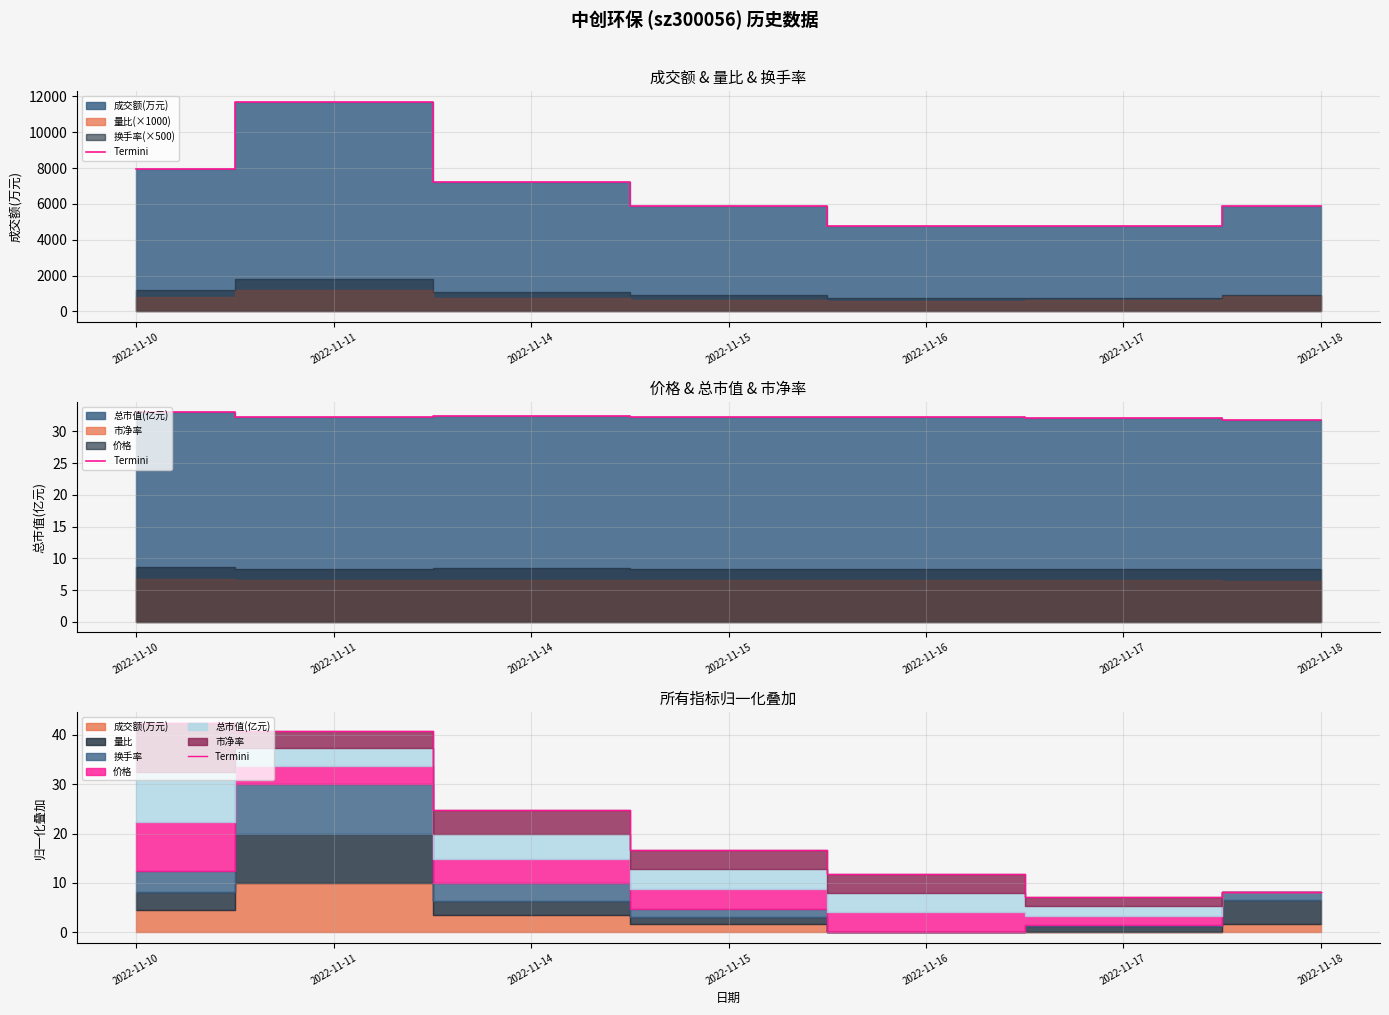

Does the chart have visible grid lines?

Yes